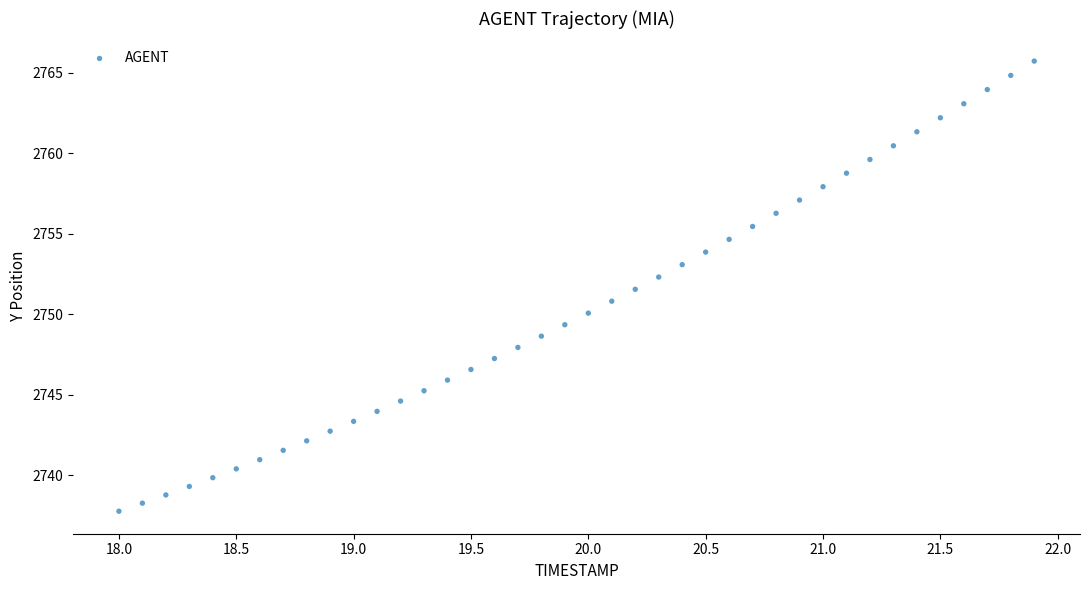

What is the range of X values (max minus min)?

3.9